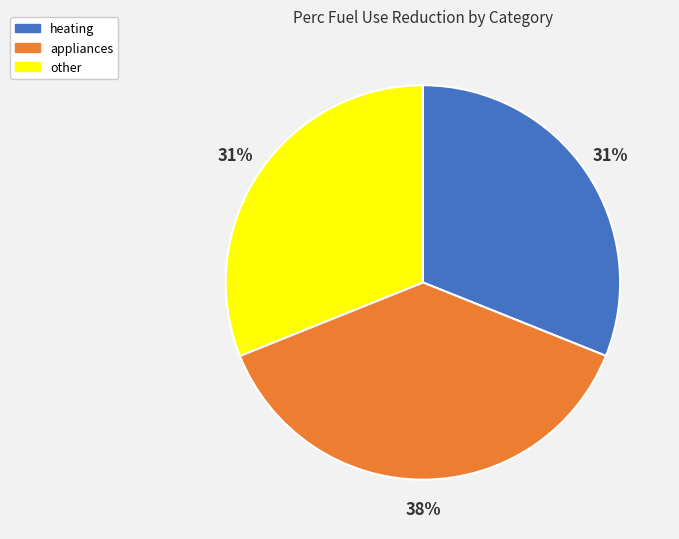

How many segments does this pie chart have?

3